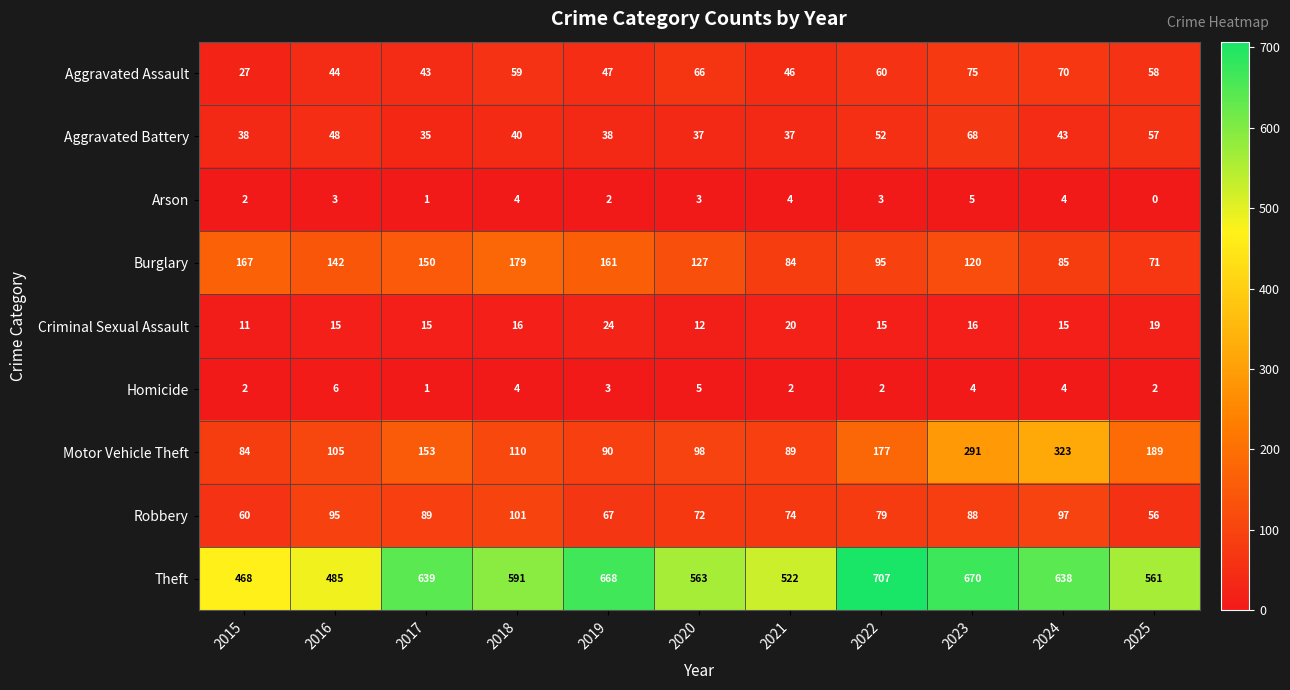

How many values in the Burglary series are below 127?

5